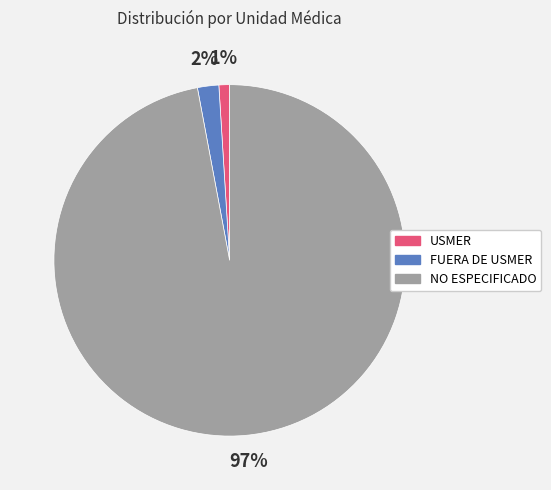

Do USMER and FUERA DE USMER together represent more than half of the pie?

No